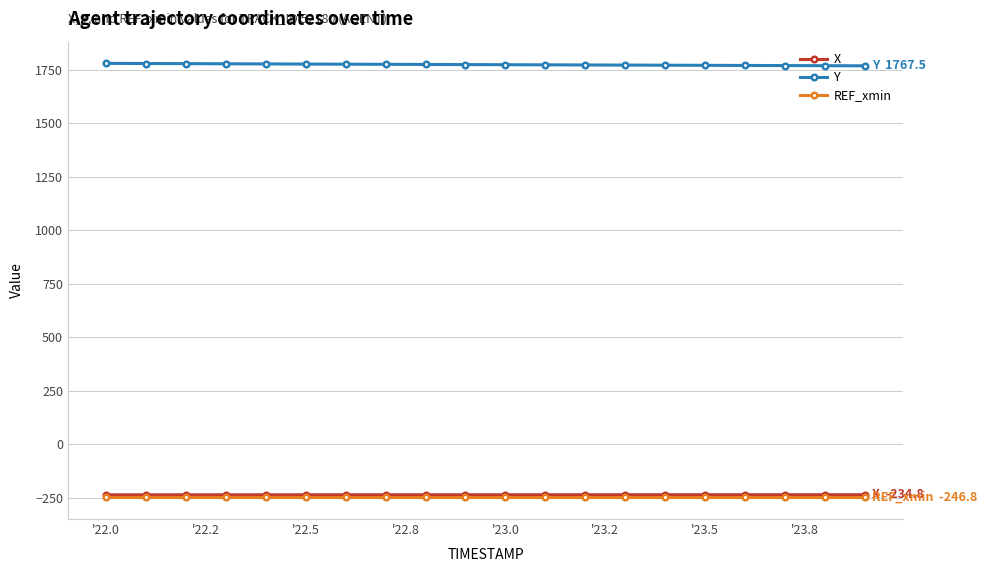

What is the value of the Y point at the 7th from the left?

1775.1